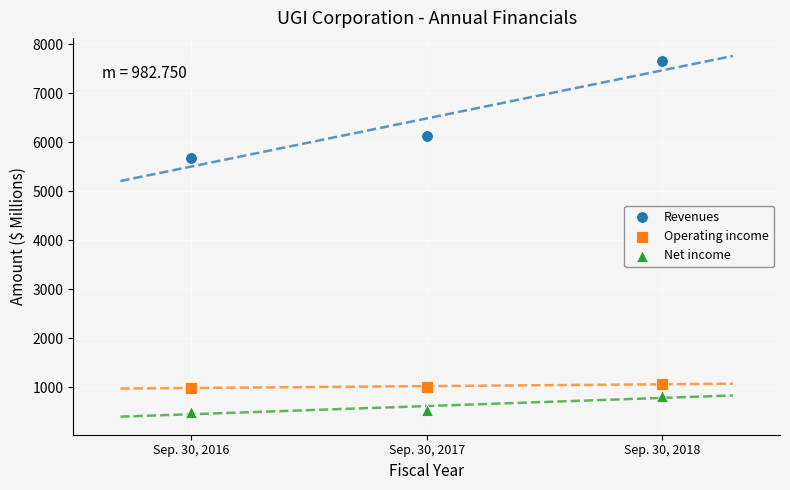

What are all the series names shown in the legend?

Revenues, Operating income, Net income